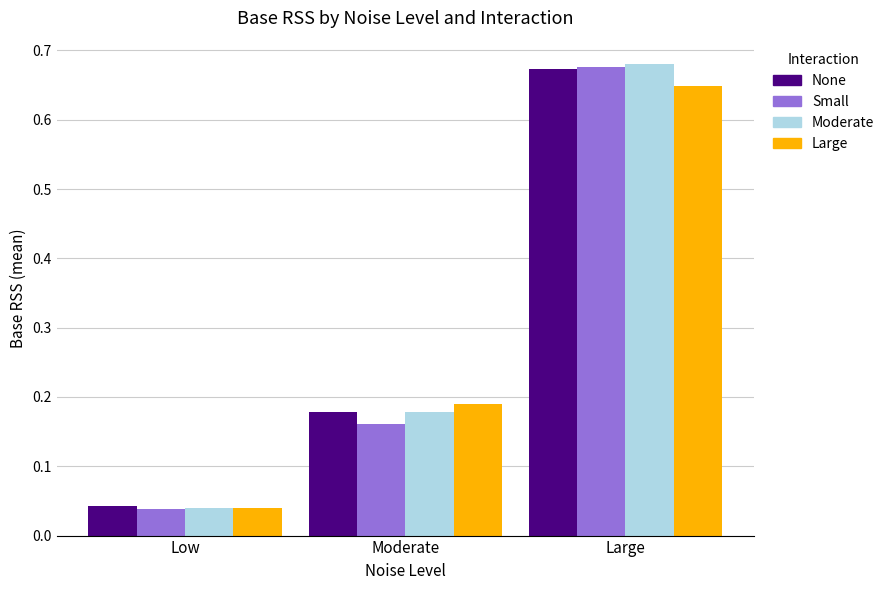

List the labels in order of None value, largest first.

Large, Moderate, Low